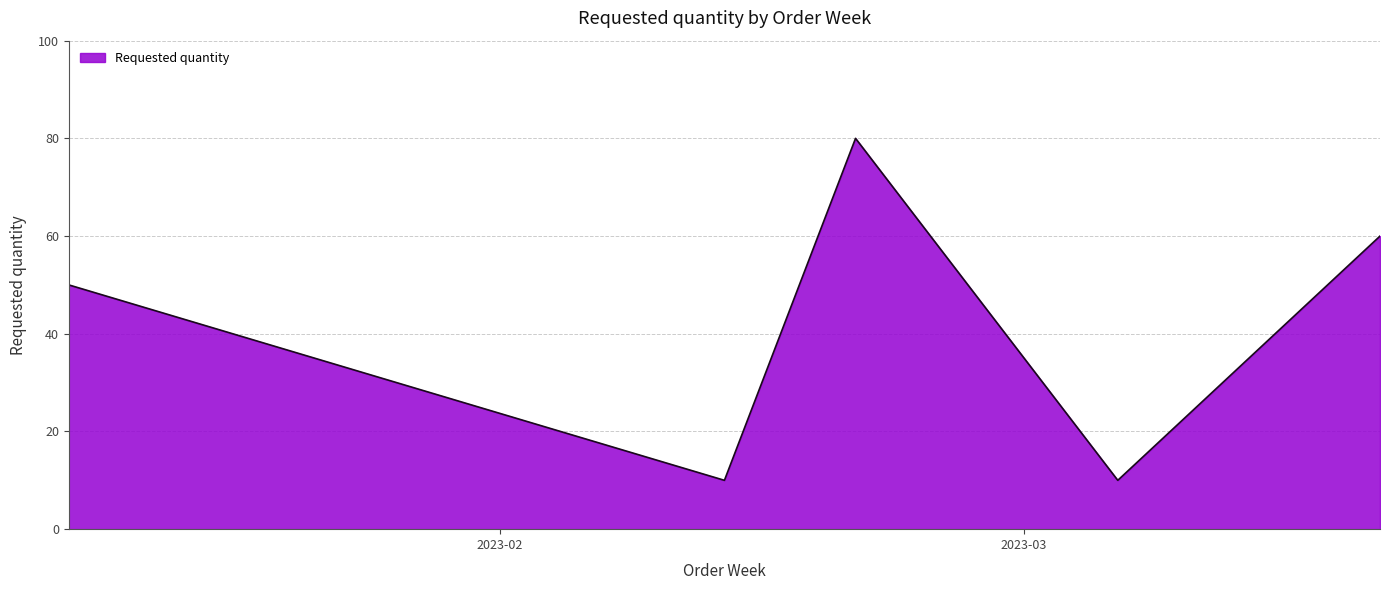

What is the difference between the second highest and minimum values?

50